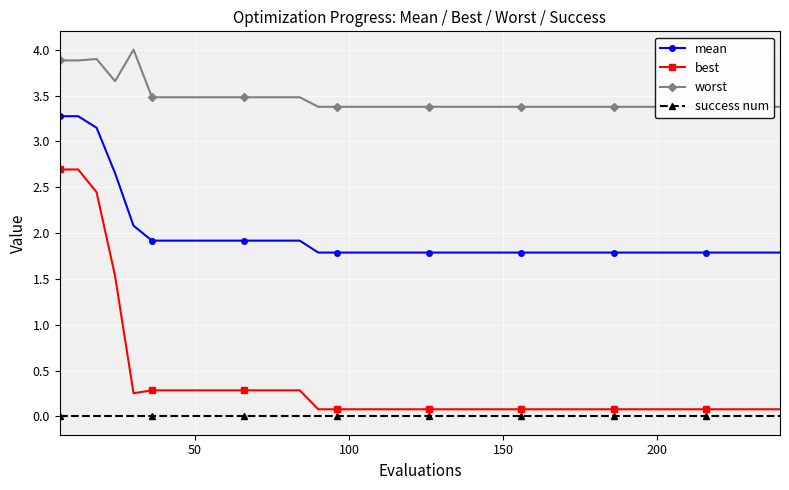

Is this an area chart (filled region under the line)?

No